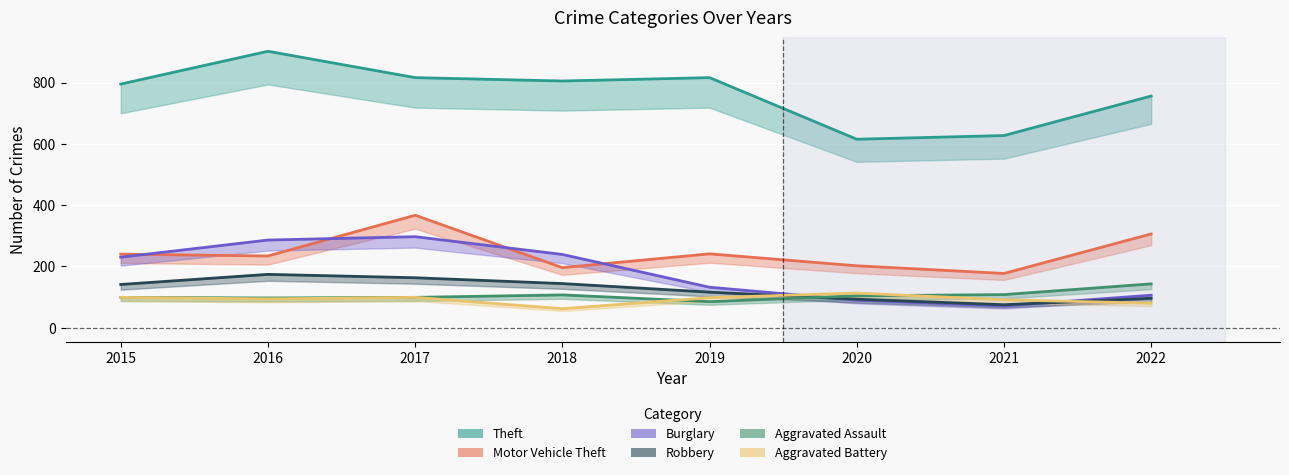

What is the average value of the Burglary series?

181